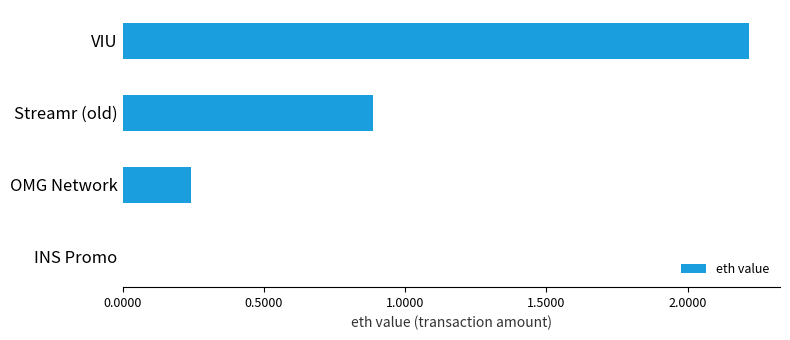

What is the sum of all values?

3.3